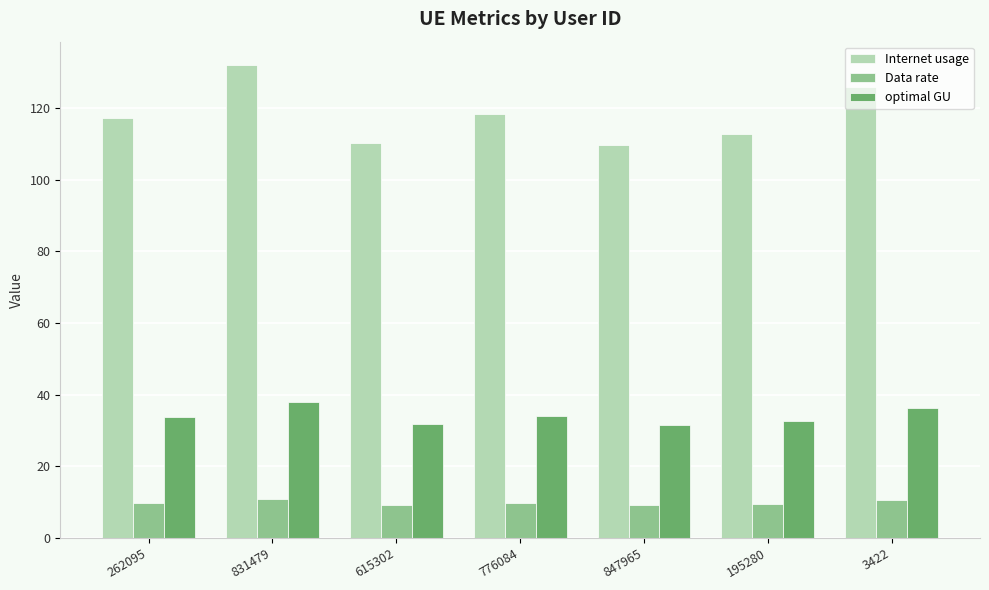

What is the difference between the Internet usage values at 847965 and 262095?

7.6